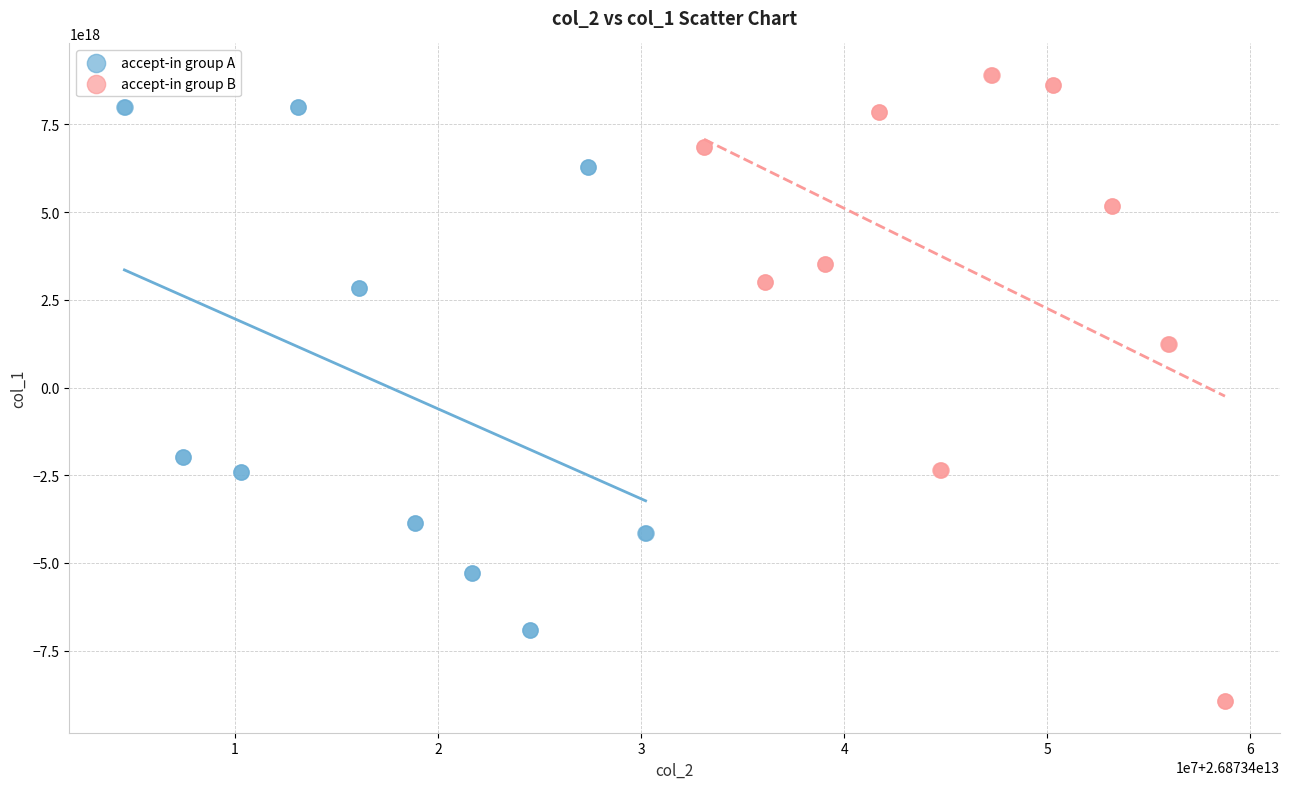

Which series contains the lowest Y value?

accept-in group B